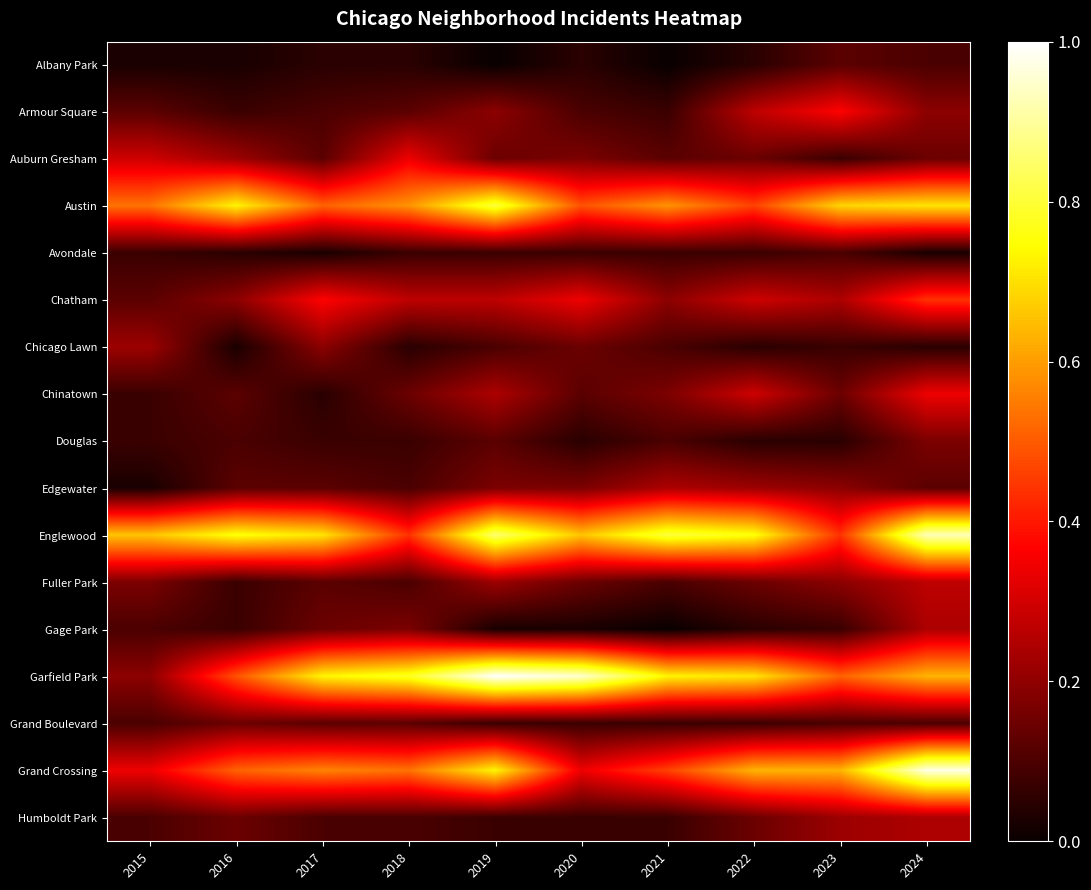

At how many categories does at least one series exceed 0?

10